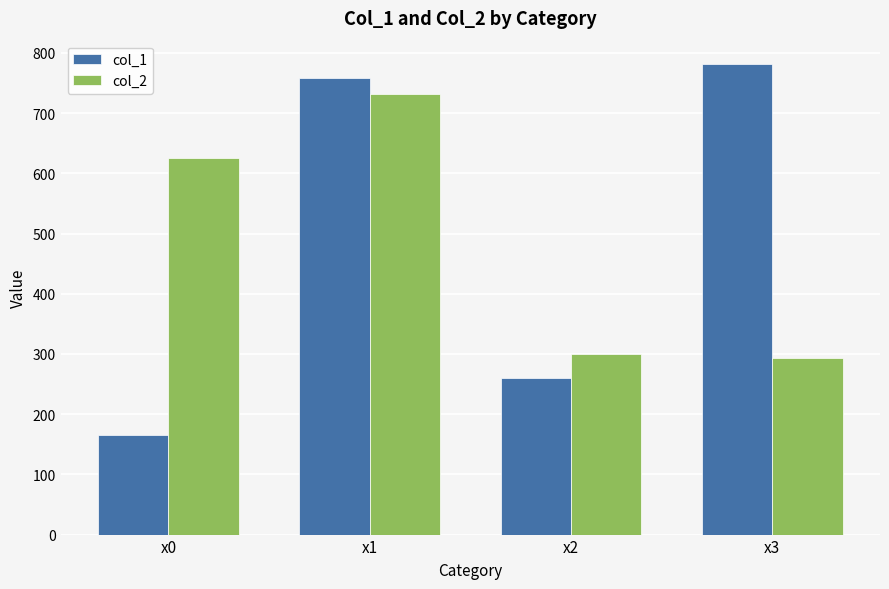

List the labels in order of col_1 value, smallest first.

x0, x2, x1, x3